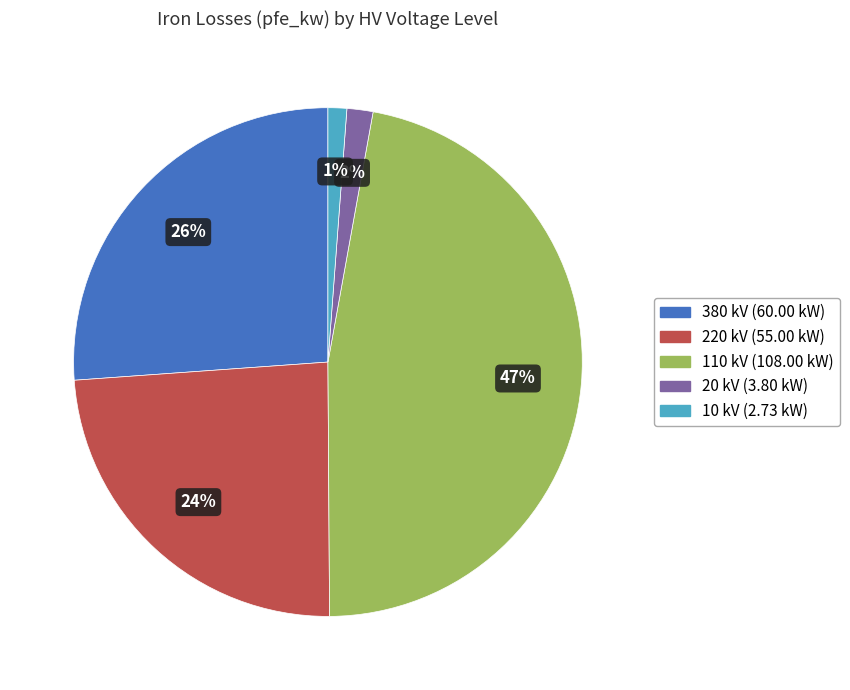

Combined, do 10 kV and 220 kV account for over 50%?

No